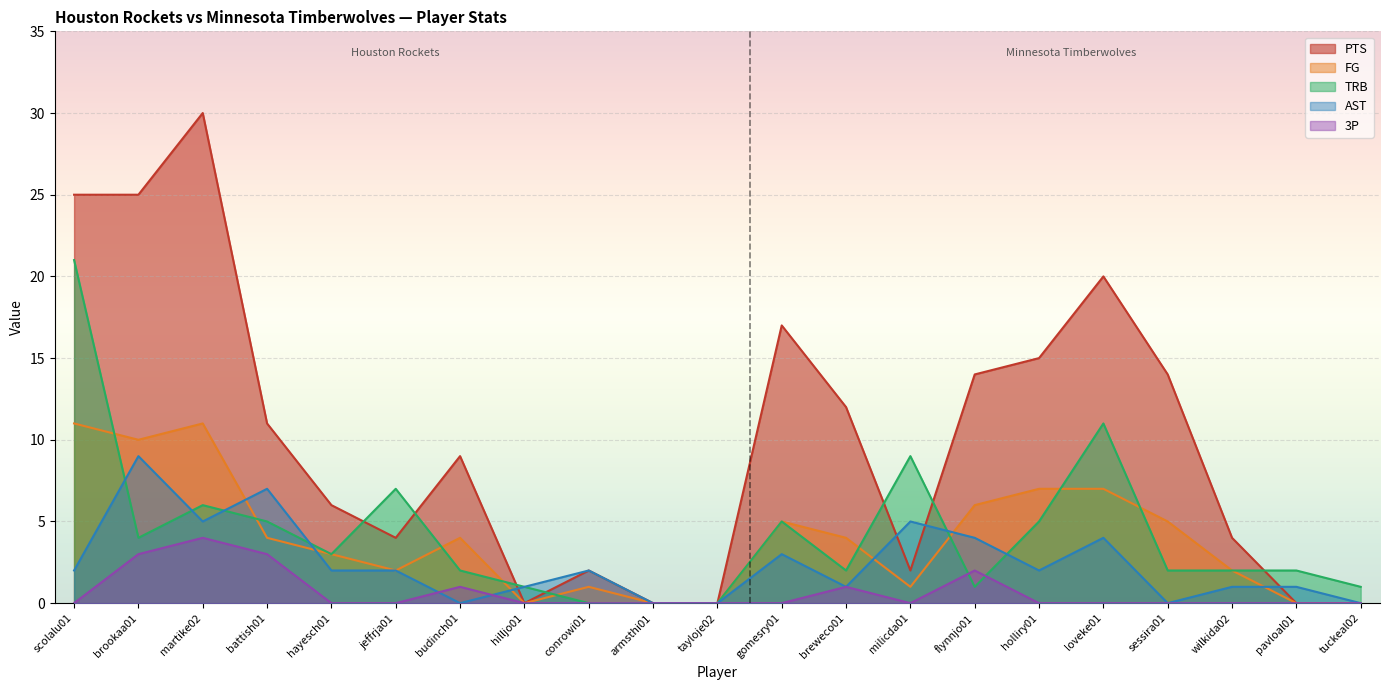

Which series has the widest spread of values?

PTS